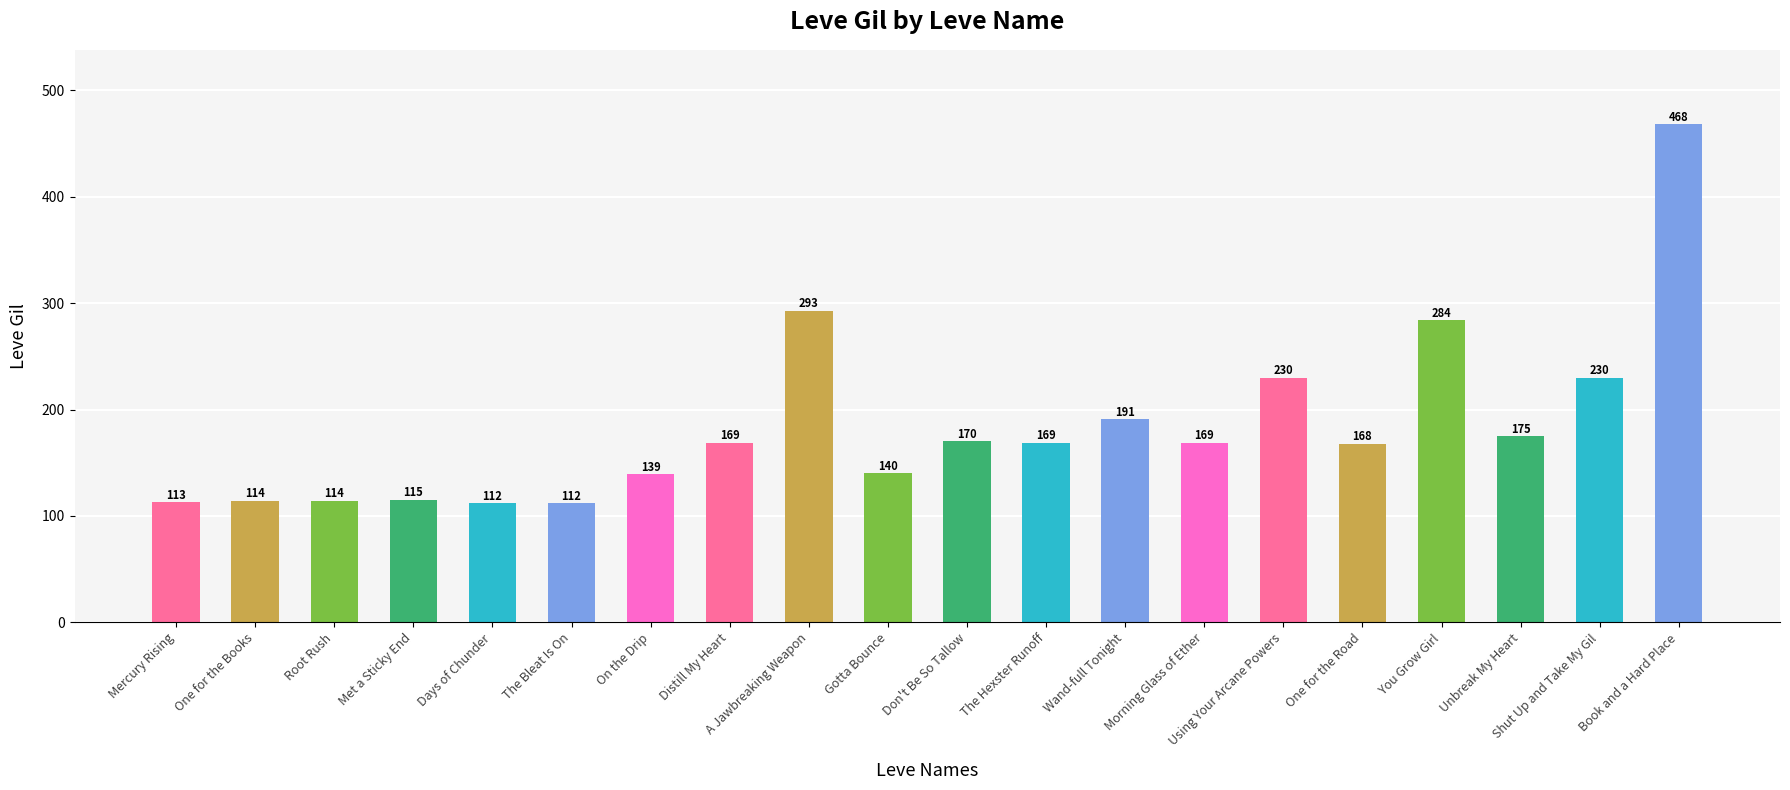

How many series are shown in this chart?

1